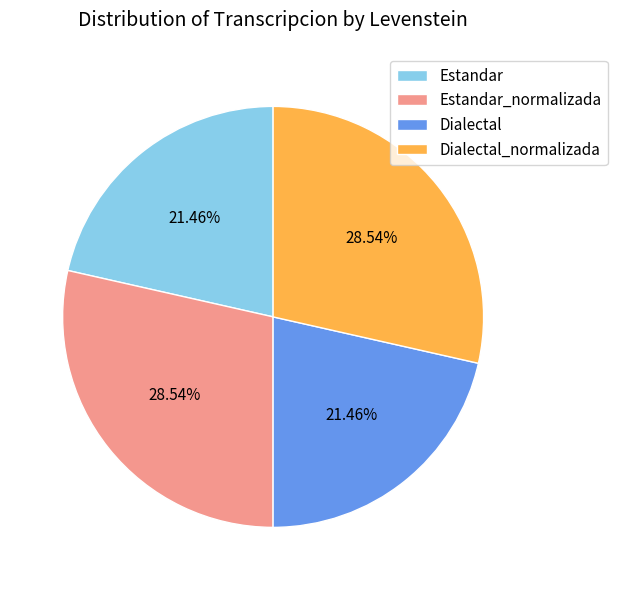

What portion of the pie excludes Estandar?

78.5%